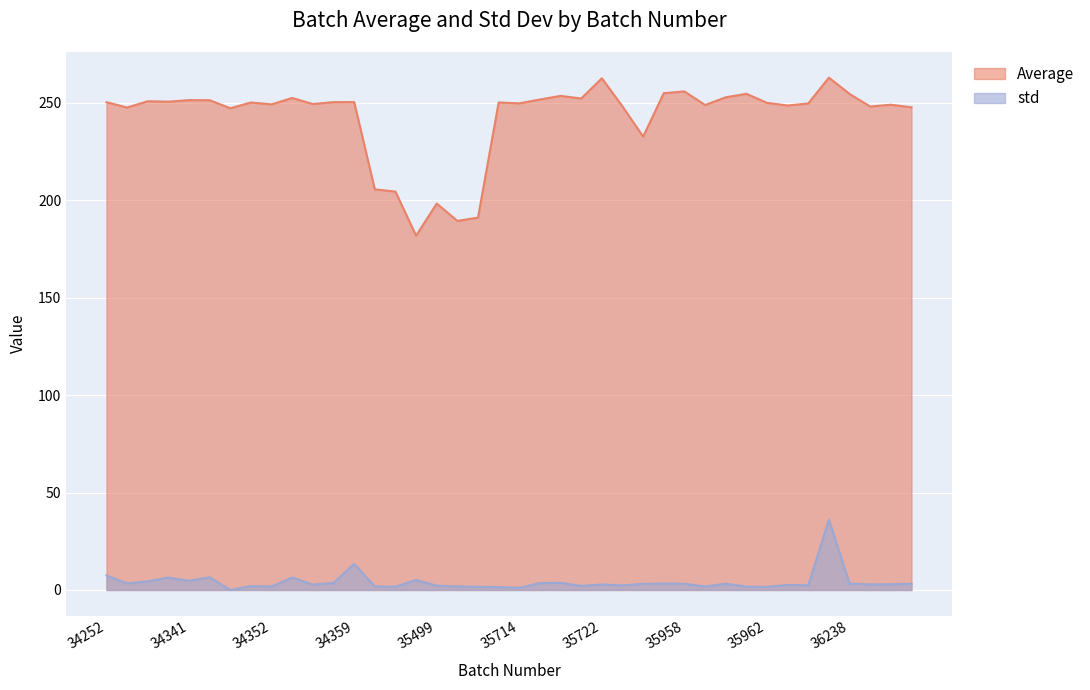

At which category does the chart reach its minimum across all series?

34346